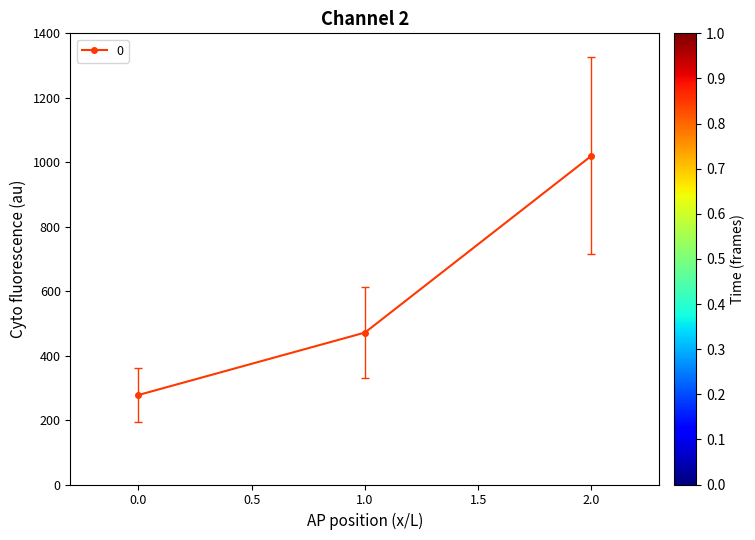

Reading left to right, transcribe all the data shown in this chart.

277.8	471.4	1020.0